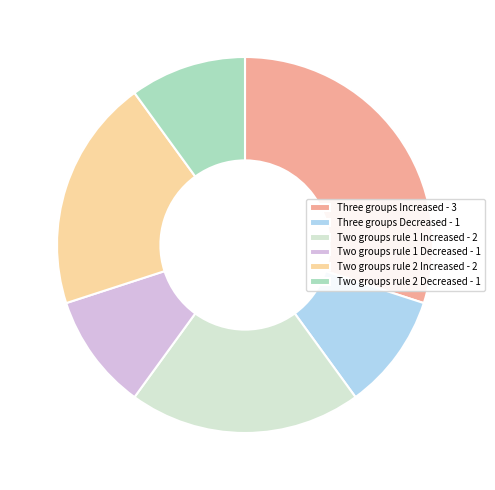

Combined, do Two groups rule 2 Decreased and Two groups rule 1 Decreased account for over 50%?

No